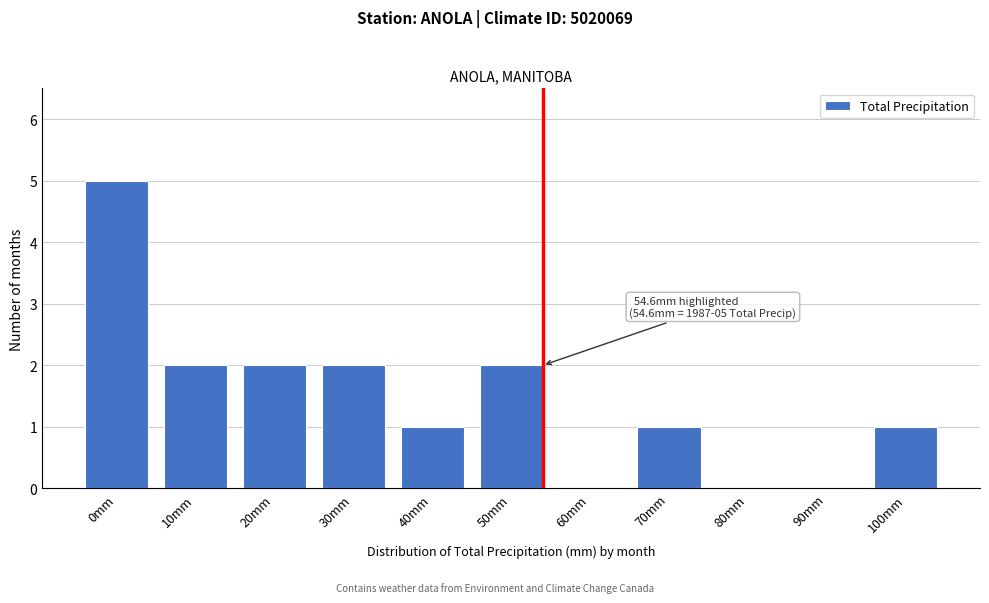

Reading left to right, list all the values displayed in this chart.

0mm=5	10mm=2	20mm=2	30mm=2	40mm=1	50mm=2	60mm=0	70mm=1	80mm=0	90mm=0	100mm=1